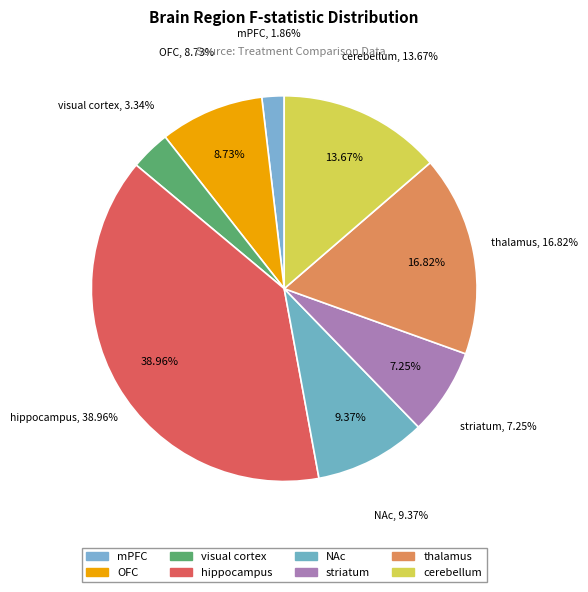

Which slice is the smallest?

mPFC